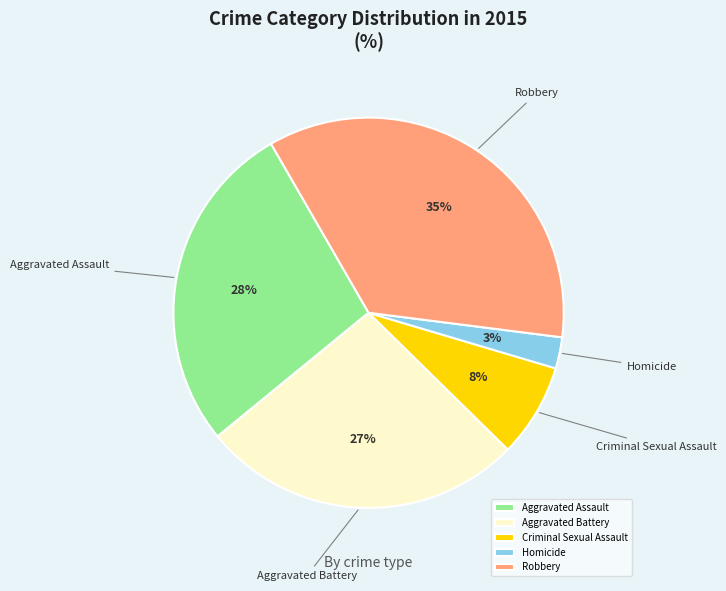

To the nearest percent, what percentage of the pie is Aggravated Battery?

27%